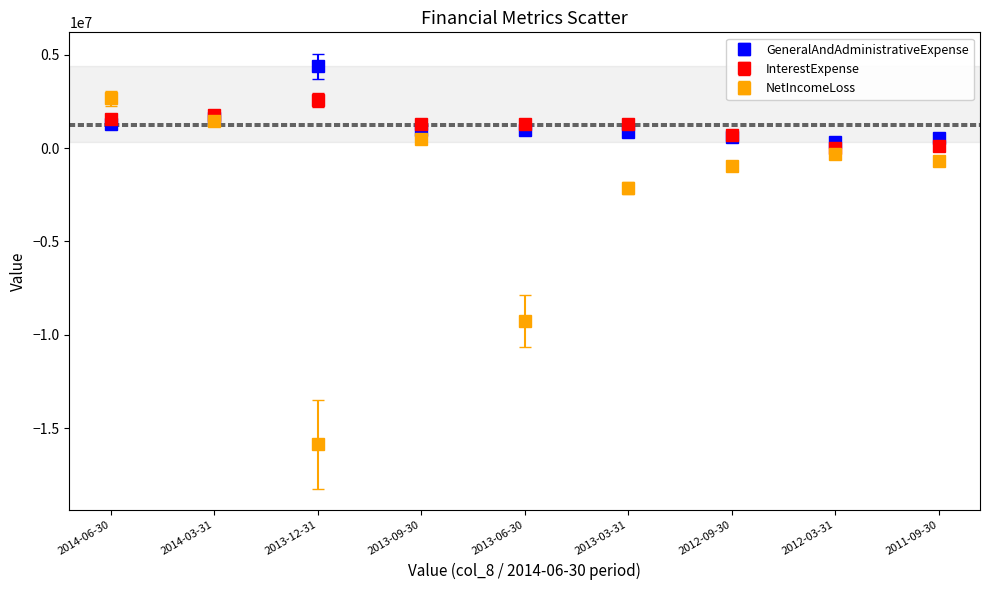

What is the label of the 7th point from the left?

2012-09-30